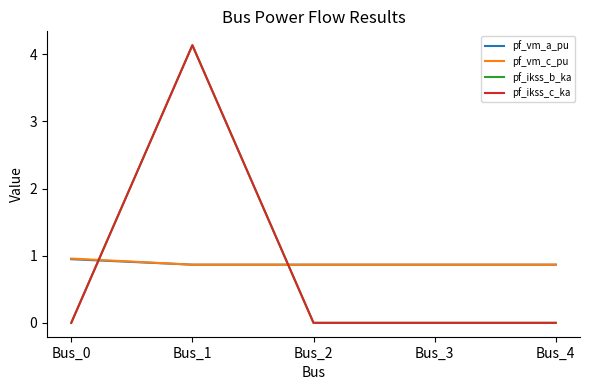

Which series changed the most between Bus_2 and Bus_3?

pf_vm_a_pu